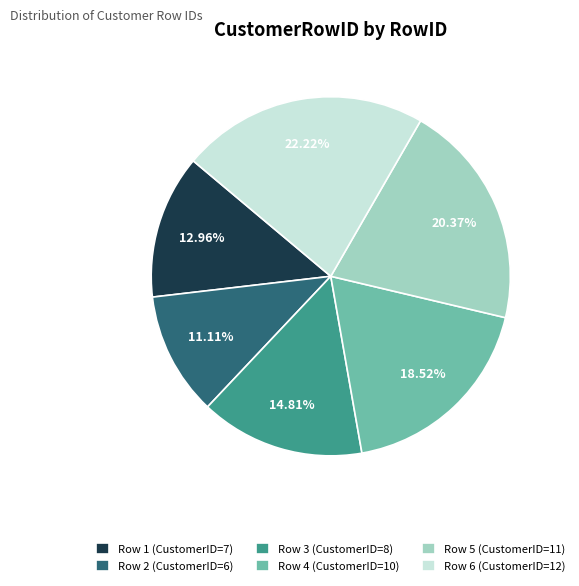

Combined, do Row 4 (CustomerID=10) and Row 1 (CustomerID=7) account for over 50%?

No